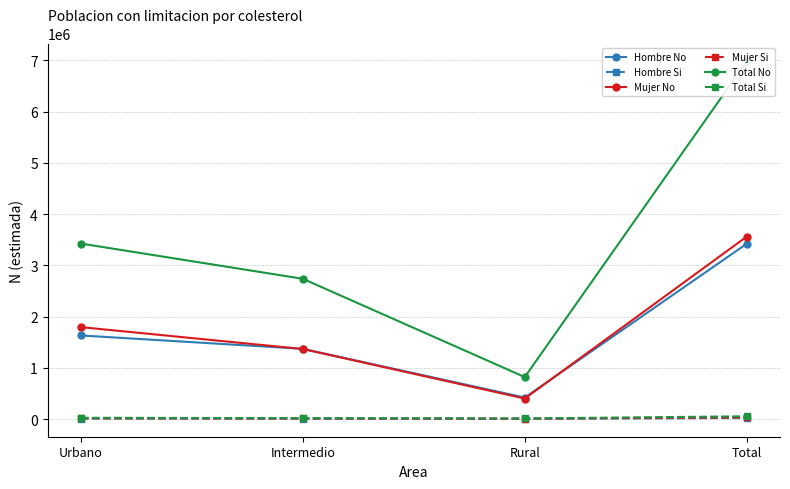

Between Intermedio and Total, which is larger?

Total